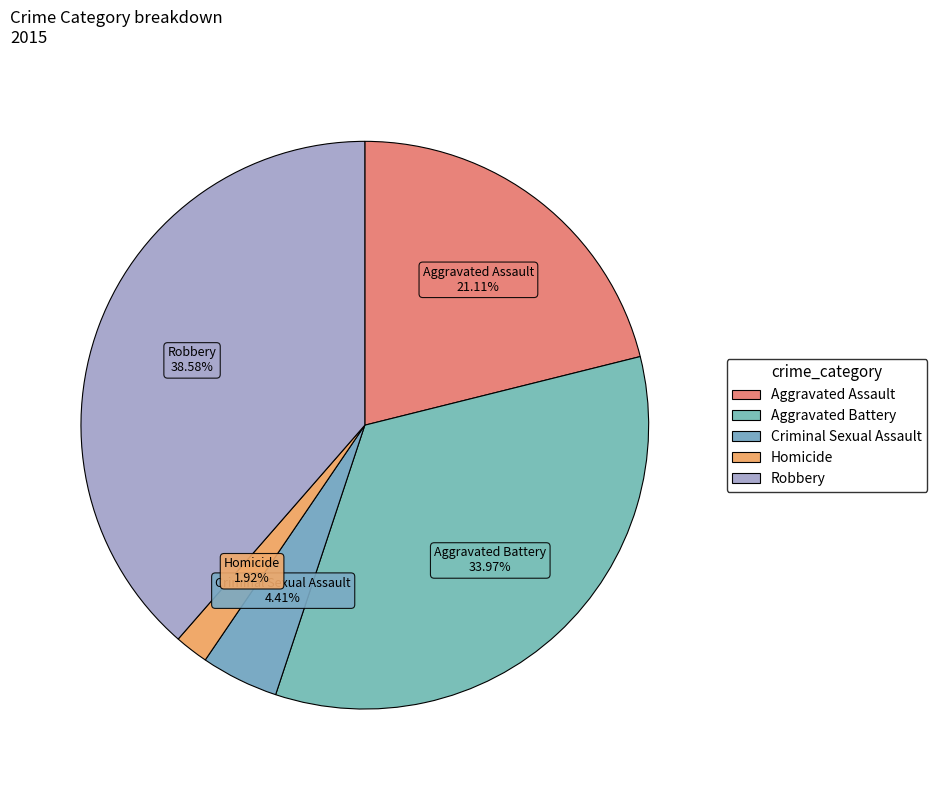

What portion of the pie excludes Robbery?

61.4%